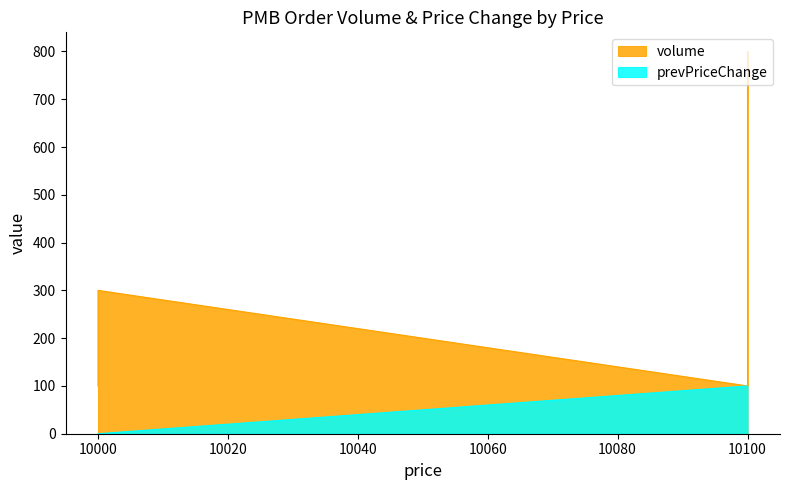

True or false: prevPriceChange and volume intersect in this chart.

False